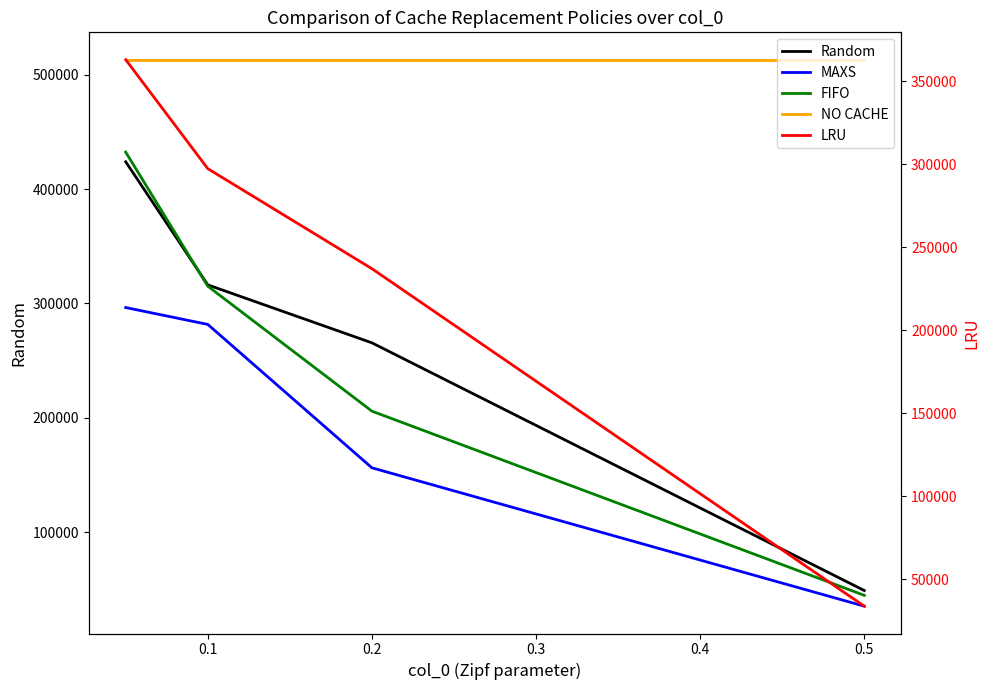

What is the lowest value of the Random series?

48955.7